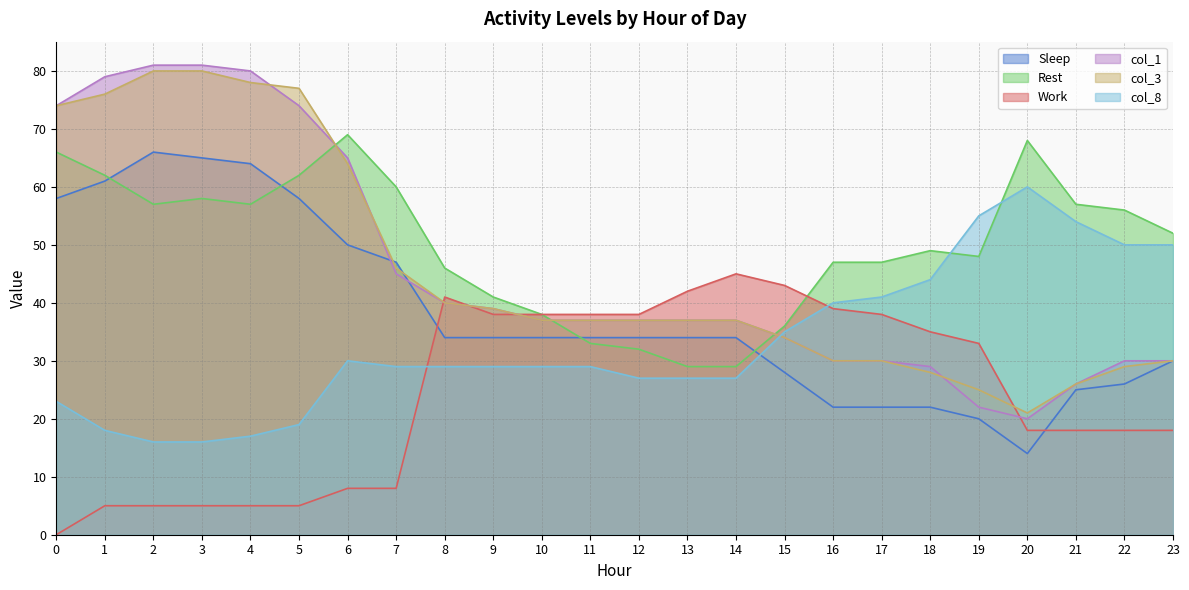

True or false: Work has more than 1 interior local peaks.

True